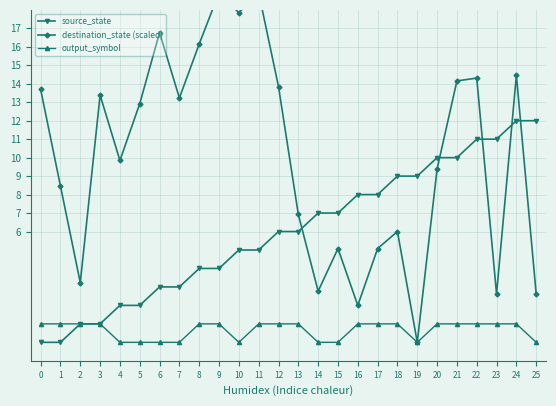

How many values in the destination_state (scaled) series exceed 12?

13